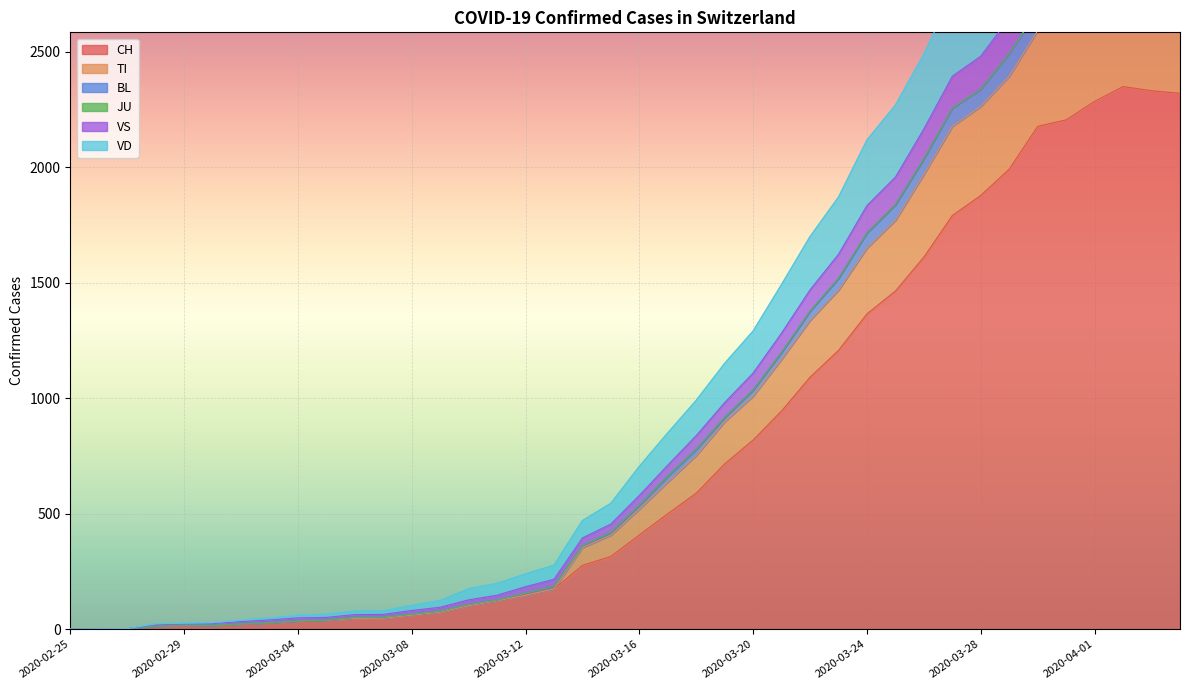

At which category does the chart reach its minimum across all series?

2020-02-25